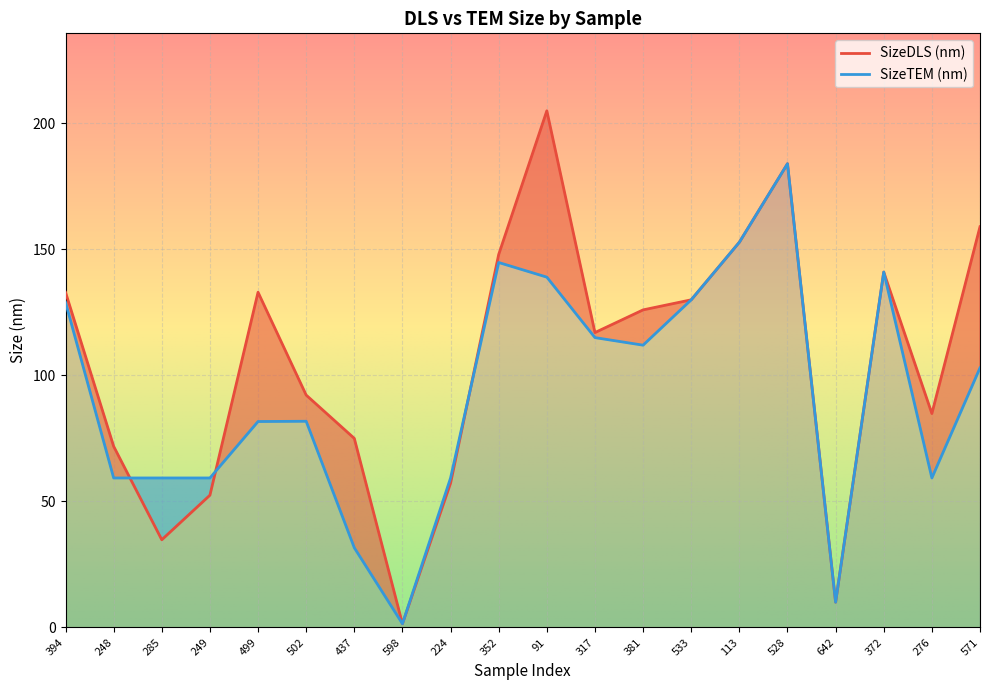

What is the difference between the maximum and minimum values in the SizeTEM (nm) series?

182.6